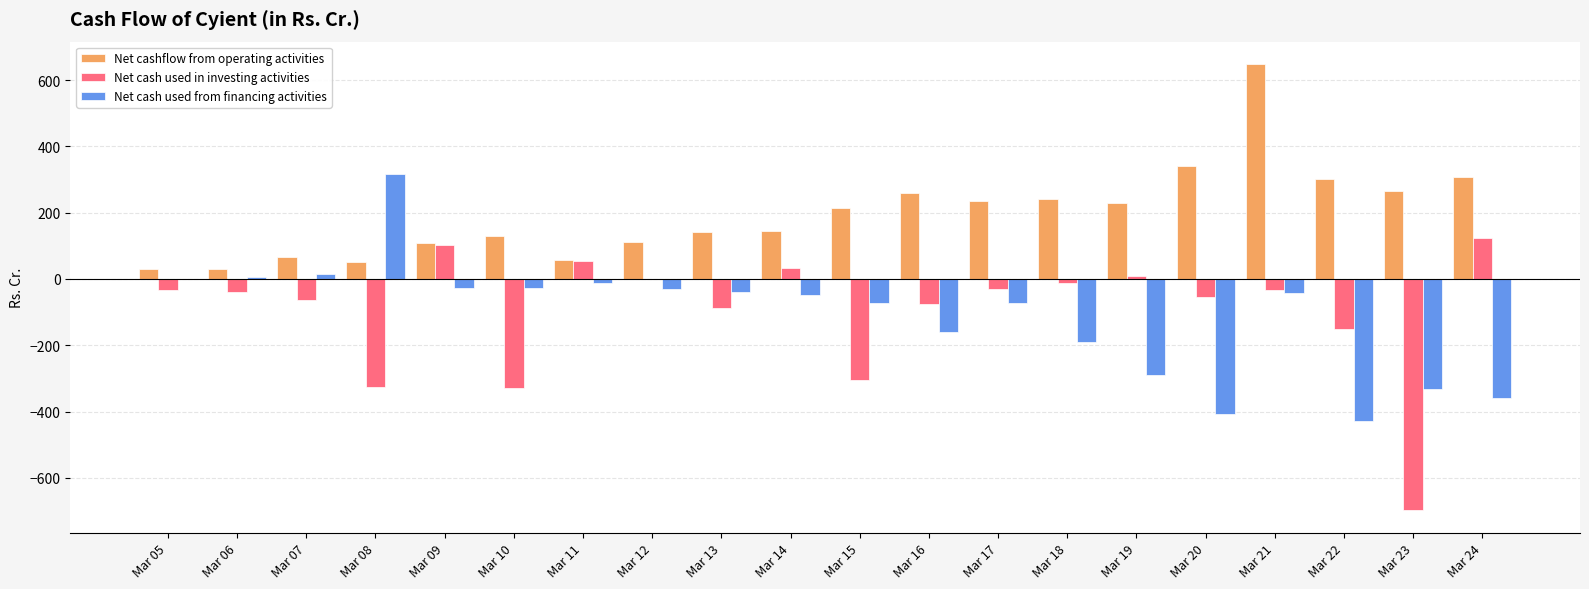

Count the number of categories in the chart.

20